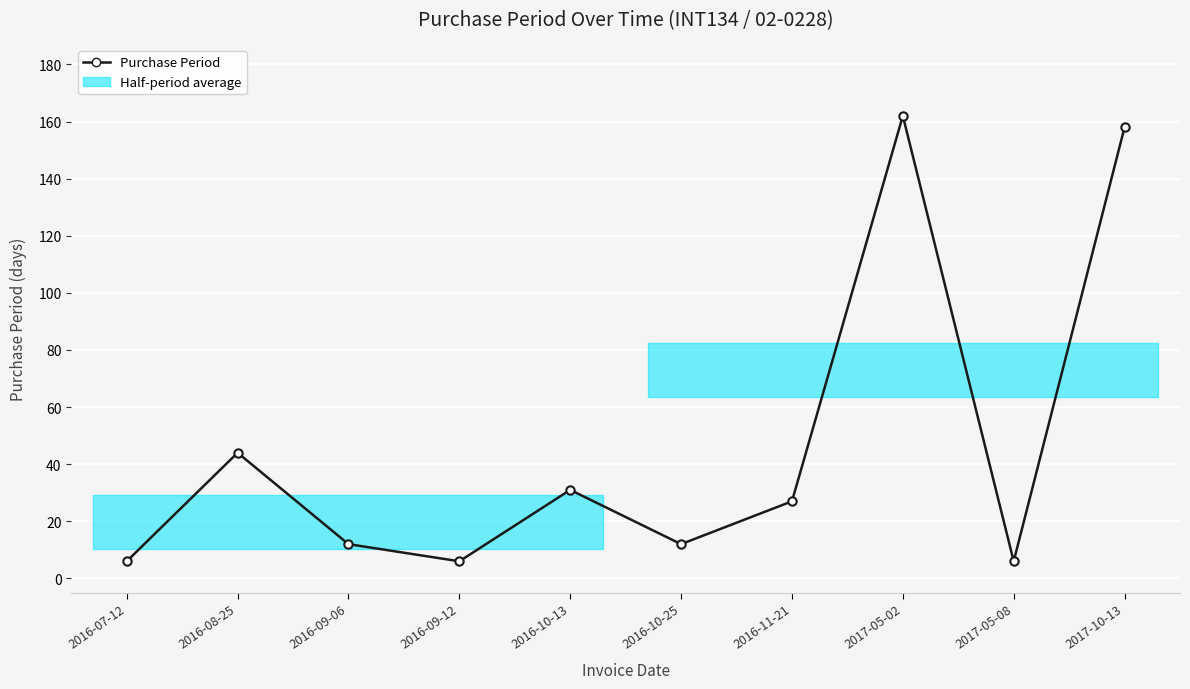

How many values are below 27?

5